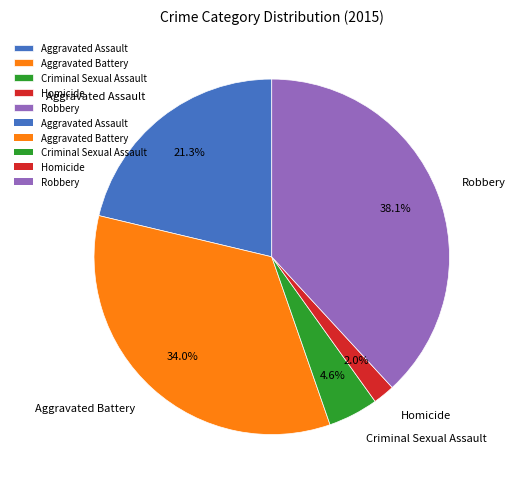

Is the sum of Homicide and Aggravated Assault greater than half?

No